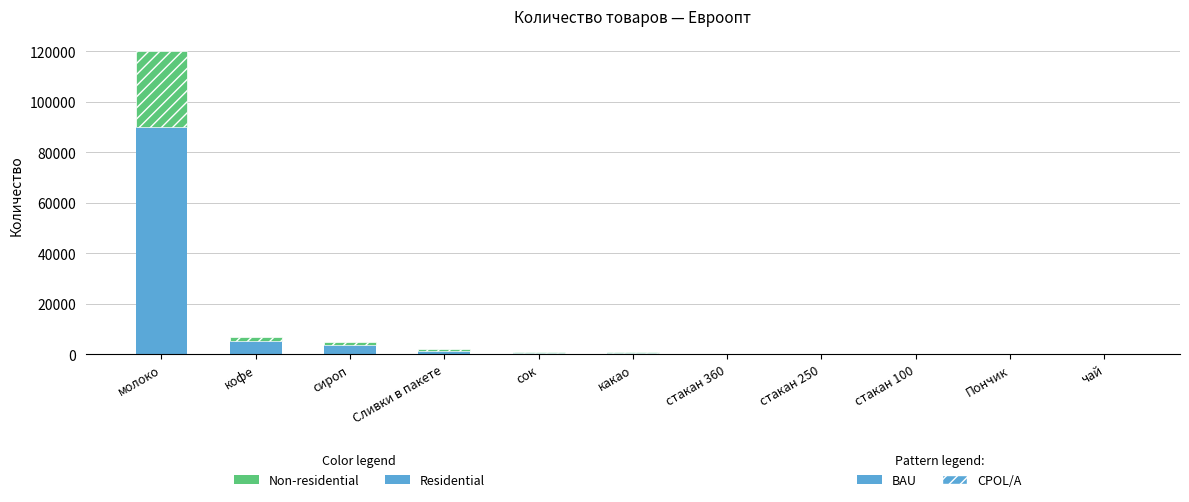

At which category is the sum across all series the highest?

молоко